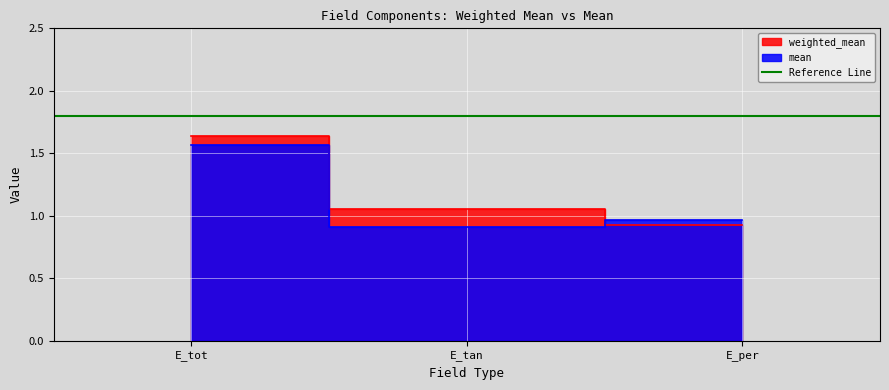

Which series has the largest total across all categories?

weighted_mean